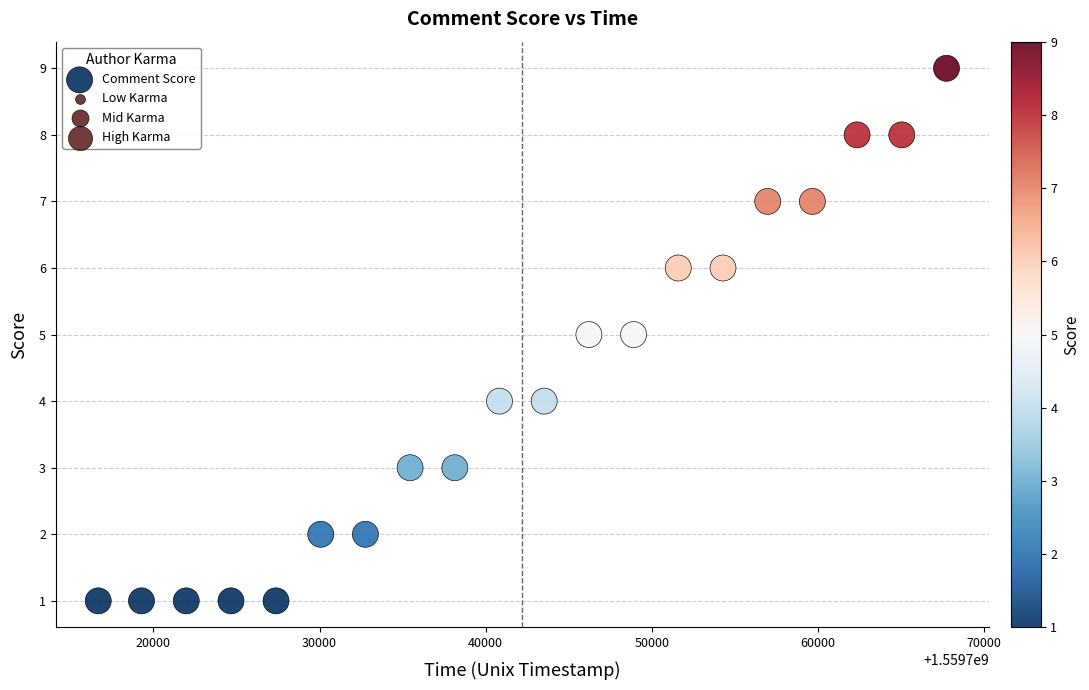

What is the range of Y values (max minus min)?

8